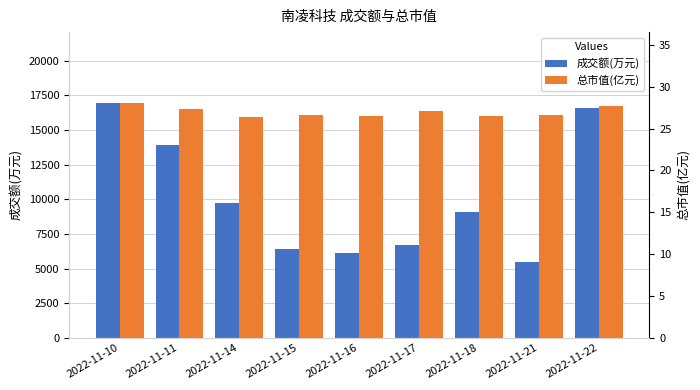

Which category has the lowest value across all series?

2022-11-14